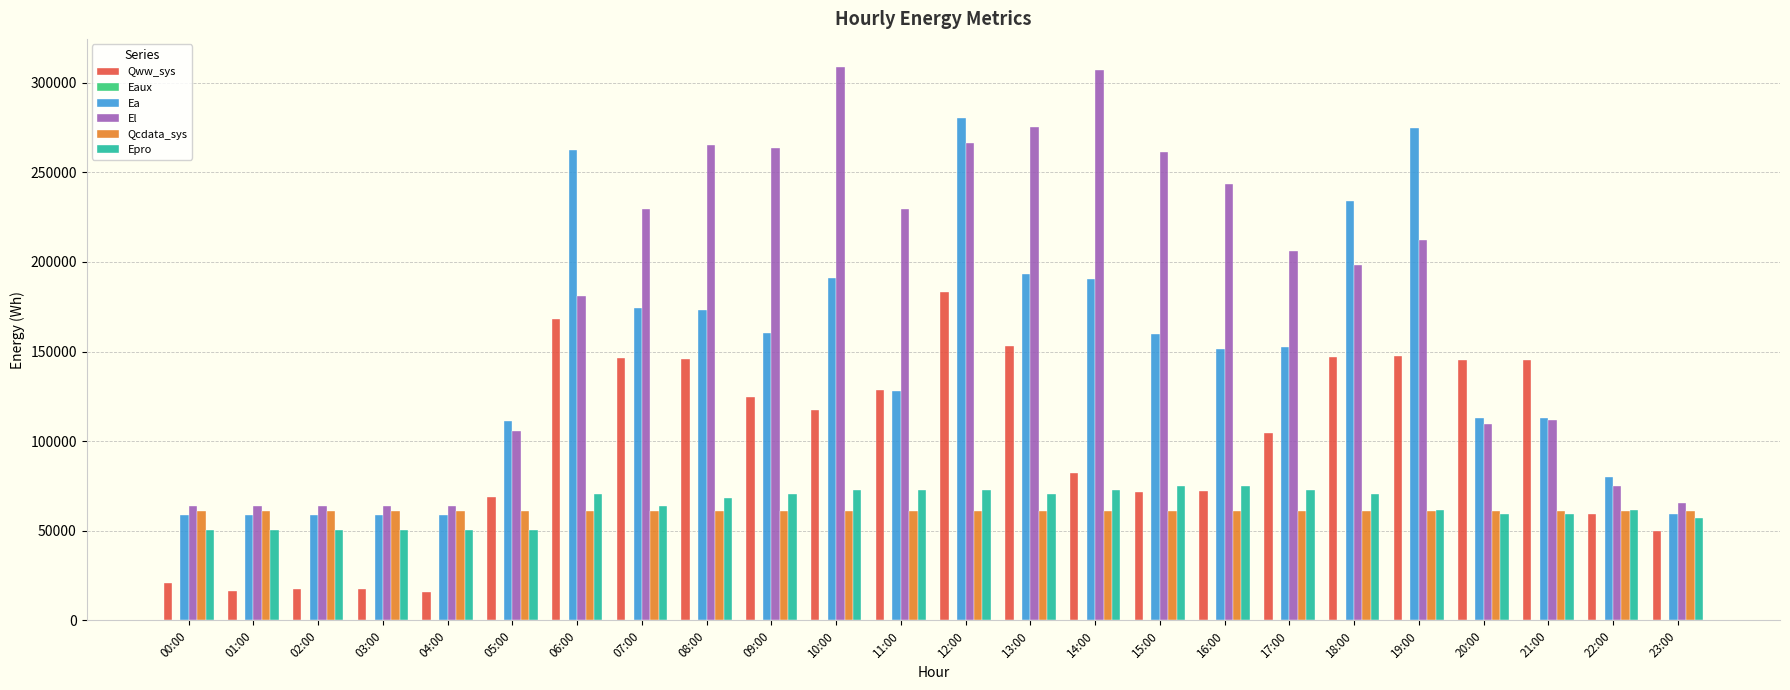

What is the average value of the Ea series?

145697.7